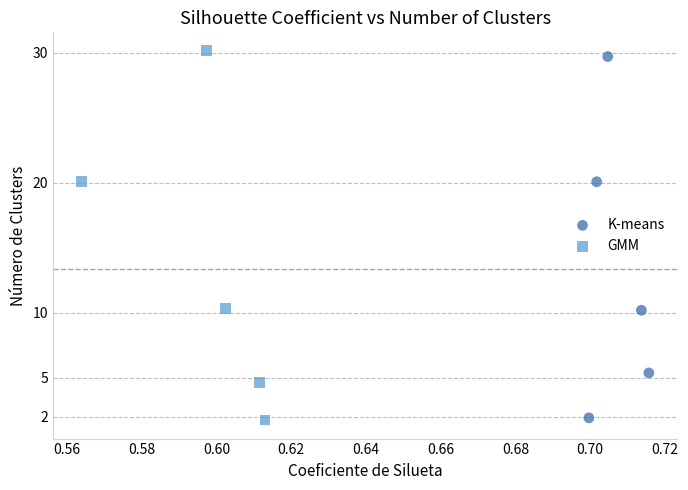

Which series has the largest Y range (max minus min)?

GMM